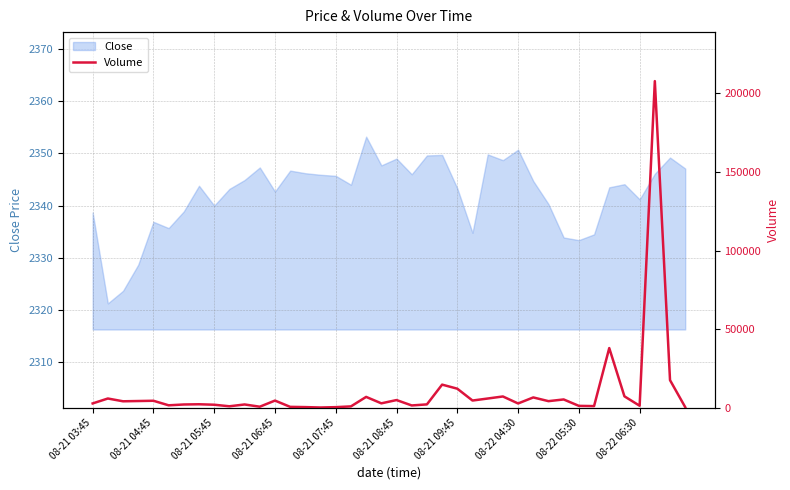

Where is the first local maximum?

08-21 04:45